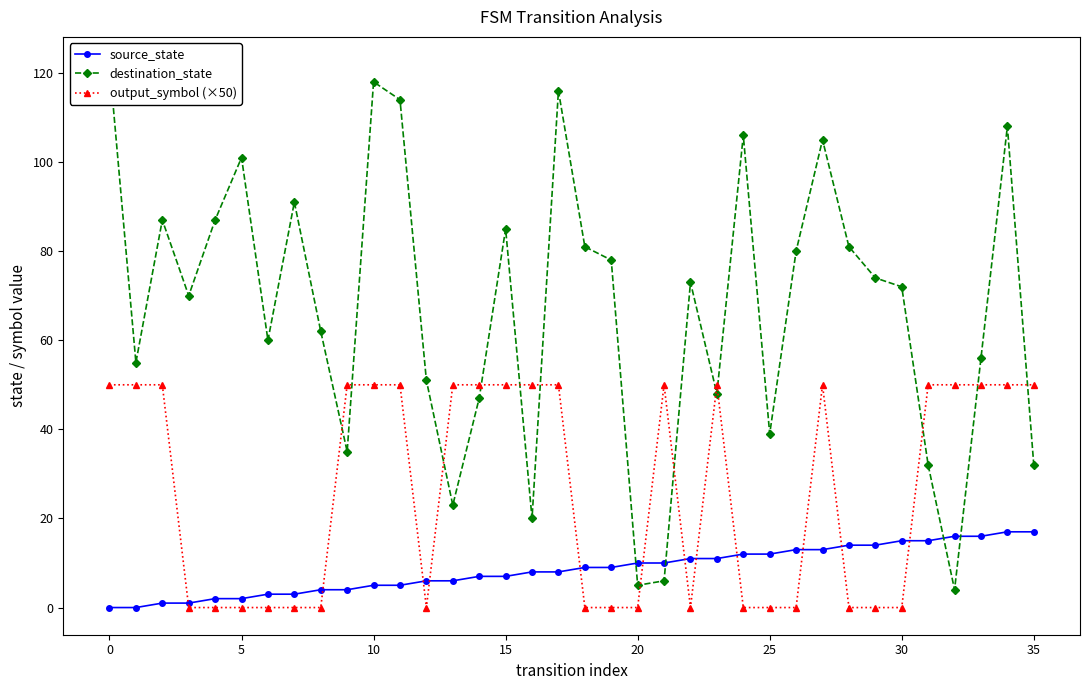

The source_state series shows 10 at 20. True or false?

True